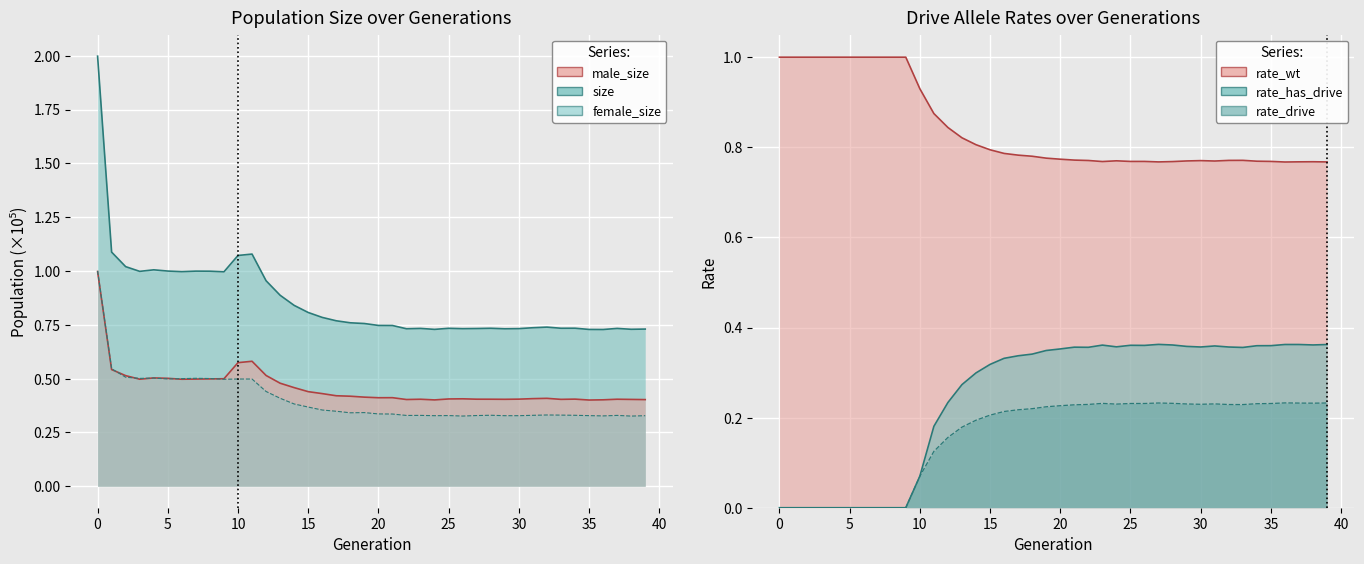

Between 24 and 35, which series saw the biggest shift?

rate_has_drive